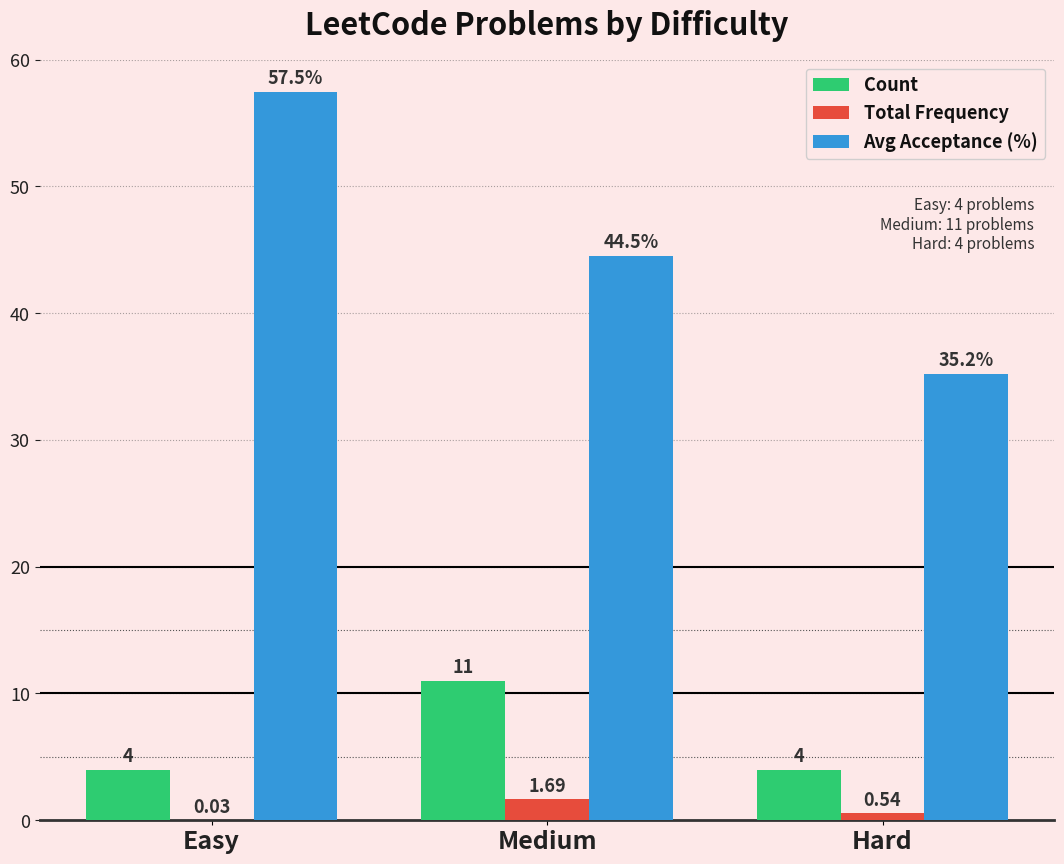

Is the value of Total Frequency at Medium greater than the value of Count at Hard?

No